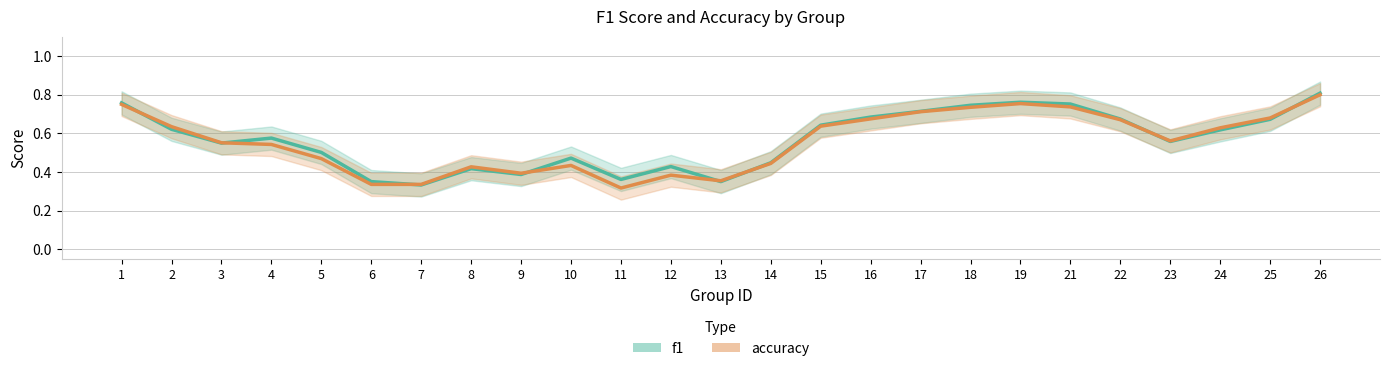

After their last crossing, which series has the higher values: f1 or accuracy?

f1